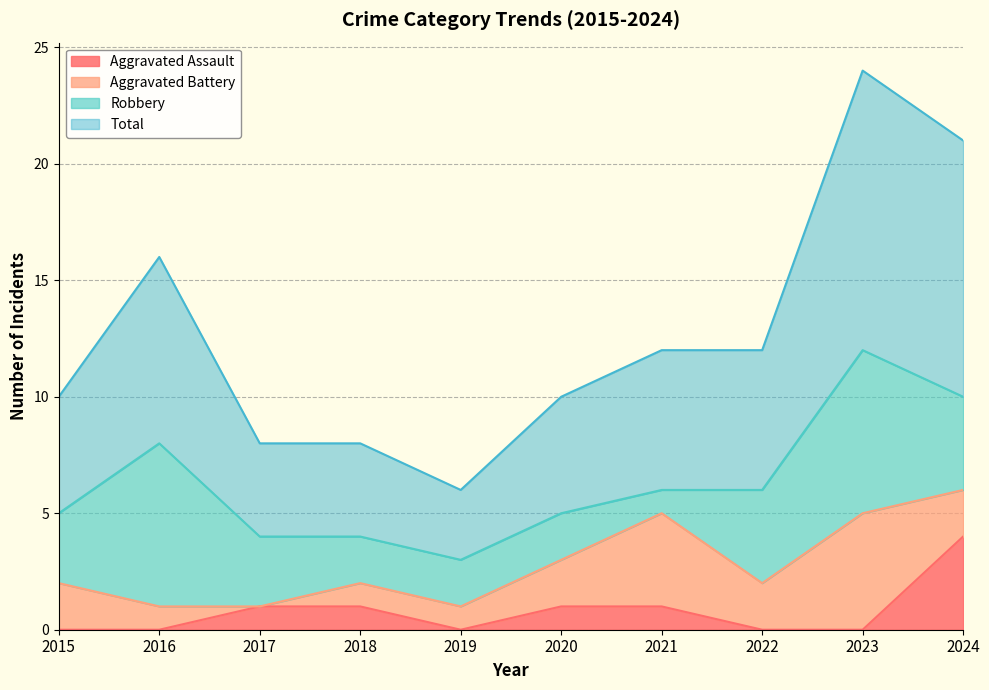

True or false: Aggravated Assault has a value of 5 at 2024.

False